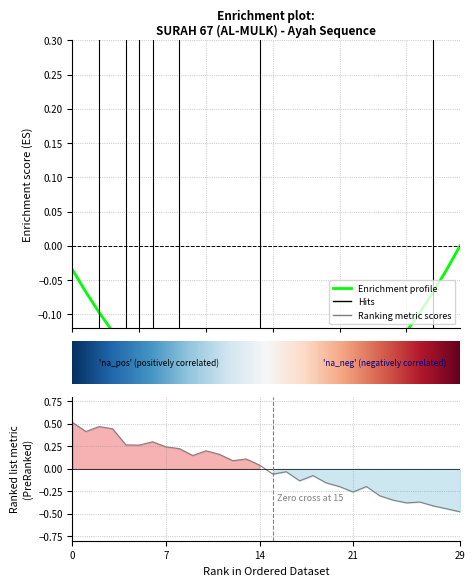

How many values are below 0?

15